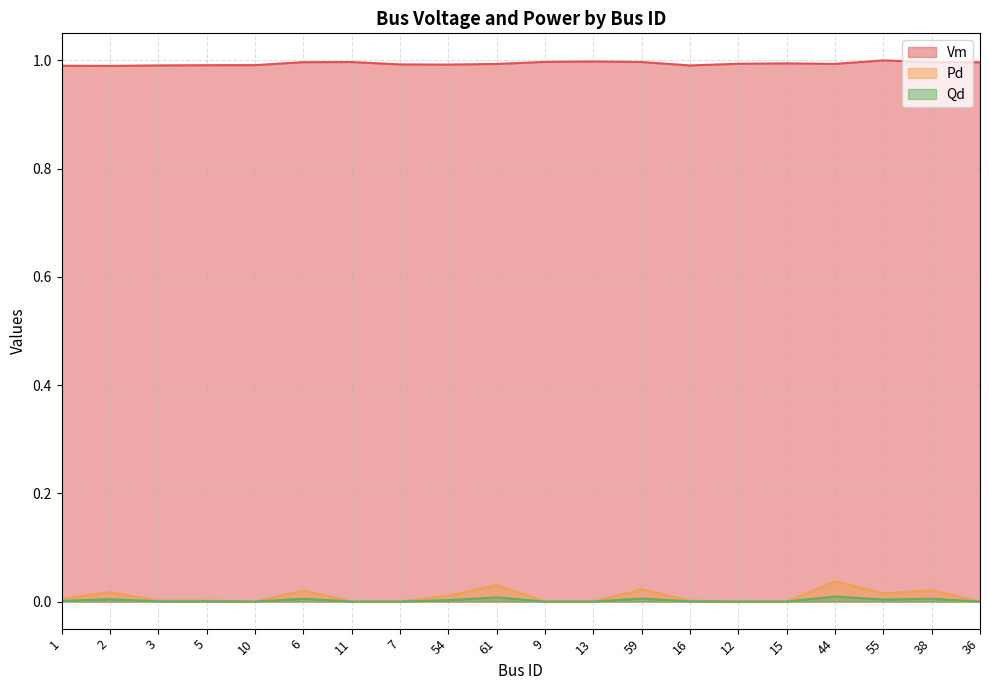

True or false: Vm and Qd intersect in this chart.

False